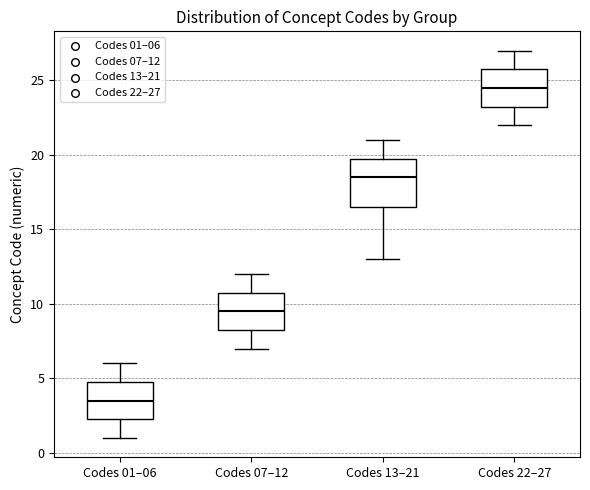

Reading left to right, transcribe this box plot: for each box, give where its median line is, the range the box spans, and where its two whiskers end, as read against the y-axis. The values are not printed on the chart, so give them approximately, as read against the axis.

Codes 01–06: median 3.5, box 2.5 to 5.0, whiskers 1.0 to 6.0
Codes 07–12: median 9.5, box 8.5 to 11.0, whiskers 7.0 to 12.0
Codes 13–21: median 18.5, box 16.5 to 20.0, whiskers 13.0 to 21.0
Codes 22–27: median 24.5, box 23.5 to 26.0, whiskers 22.0 to 27.0